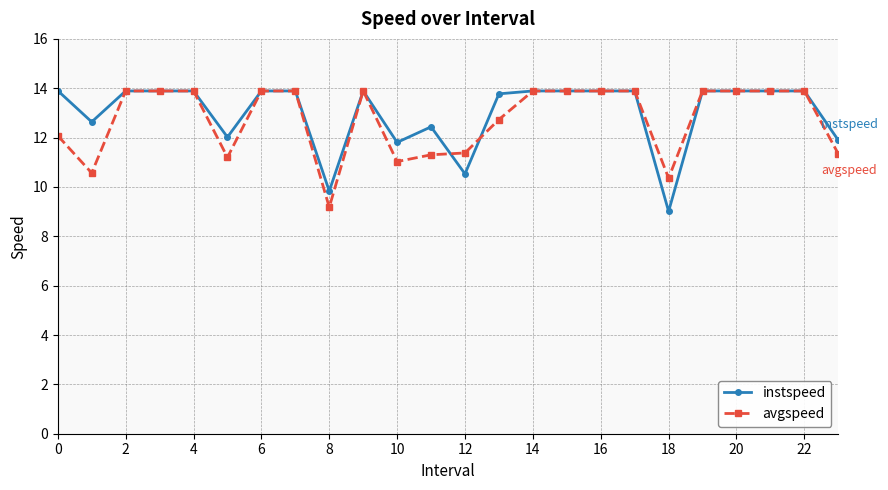

How many data points in avgspeed are less than 13?

10